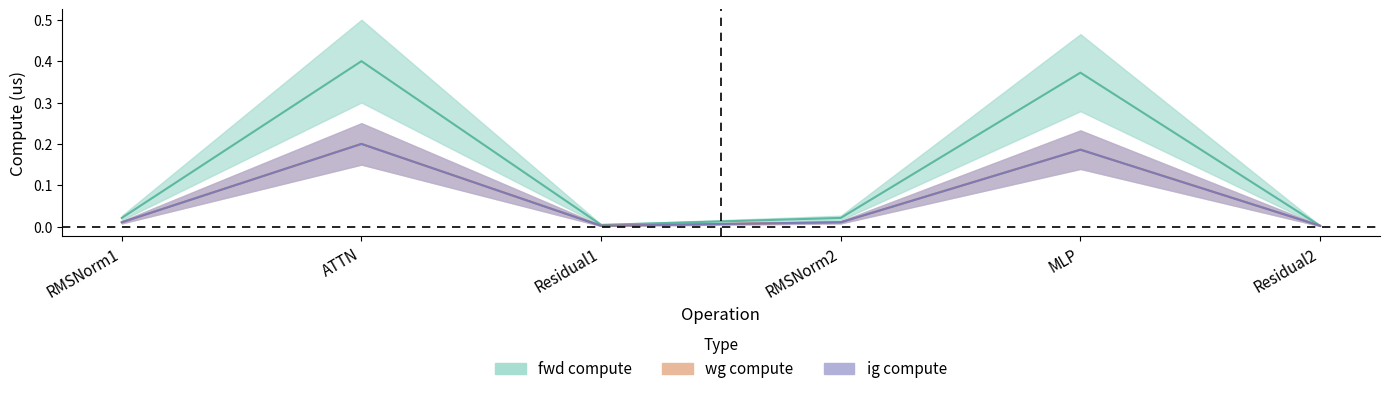

True or false: wg compute and fwd compute cross at least once.

False